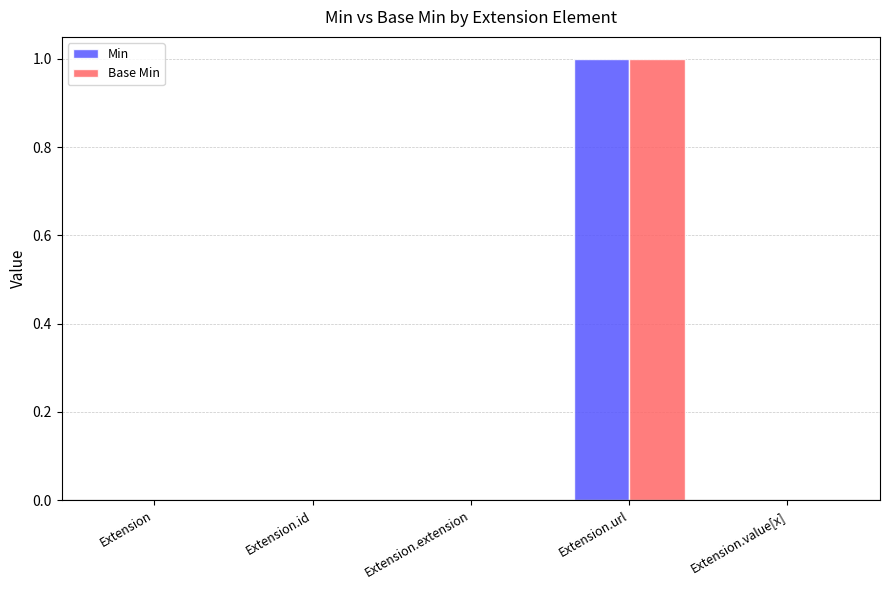

Reading left to right, what are all the values shown in this chart?

Min: Extension=0	Extension.id=0	Extension.extension=0	Extension.url=1	Extension.value[x]=0
Base Min: Extension=0	Extension.id=0	Extension.extension=0	Extension.url=1	Extension.value[x]=0